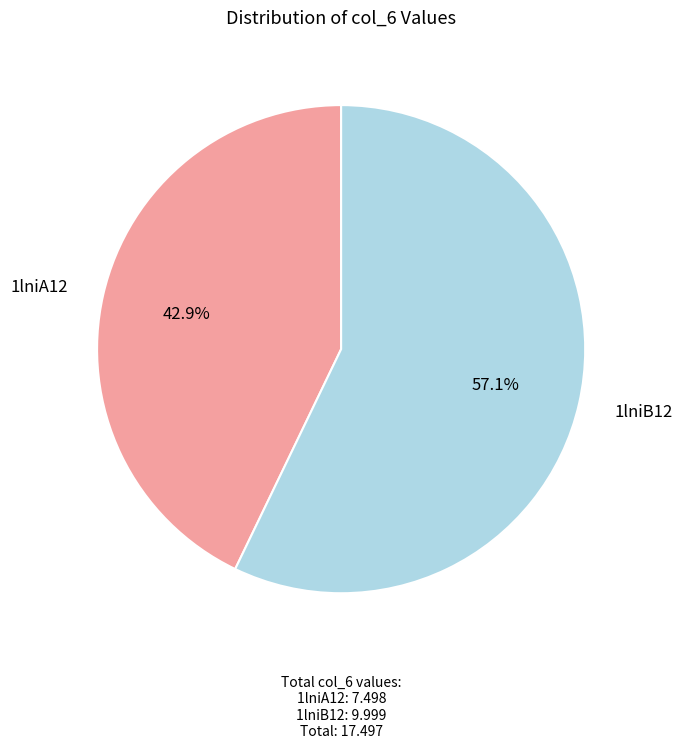

To the nearest percent, what is the difference between the 1lniA12 and 1lniB12 slice percentages?

14%